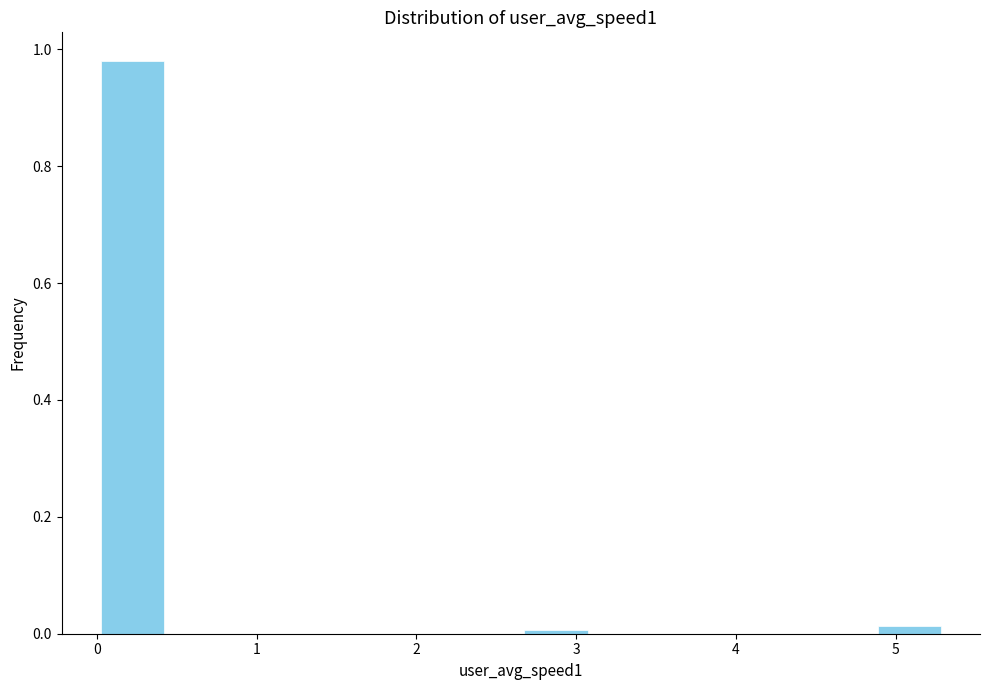

Reading left to right, list every bar in this chart as the range it spans on the x-axis followed by its height. Neither the bar edges nor the heights are printed on the chart, so give them approximately, as read against the axes.

0.0 to 0.4: 0.98
0.4 to 0.9: 0
0.9 to 1.3: 0
1.3 to 1.8: 0
1.8 to 2.2: 0
2.2 to 2.7: 0
2.7 to 3.1: under 0.02
3.1 to 3.5: 0
3.5 to 4.0: 0
4.0 to 4.4: 0
4.4 to 4.9: 0
4.9 to 5.3: under 0.02